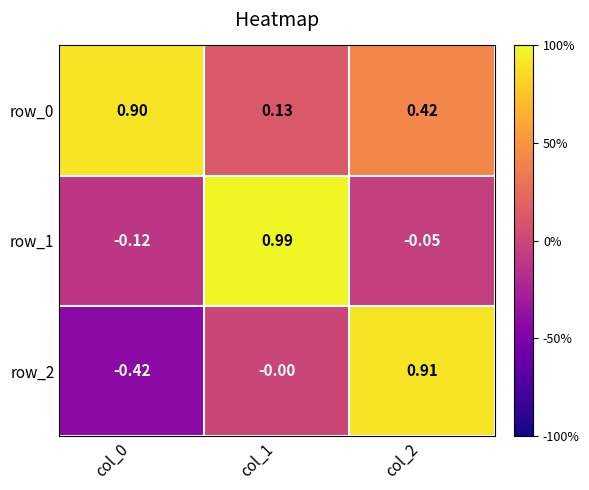

Is the value of row_2 at col_0 greater than the value of row_0 at col_1?

No